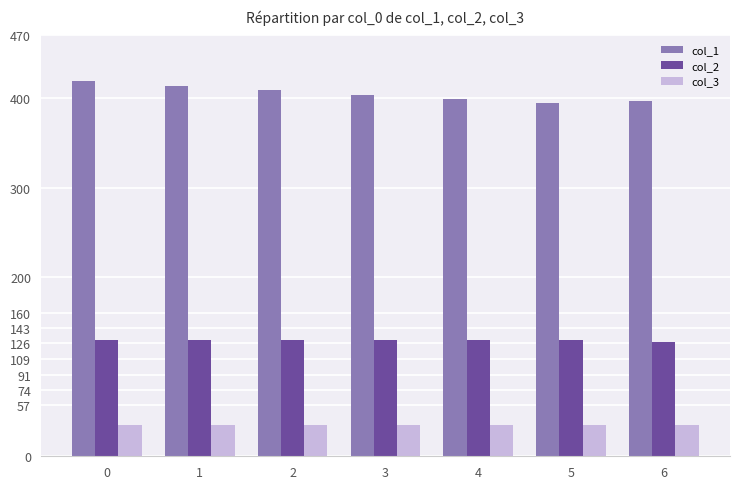

What is the minimum value shown in the chart?

35